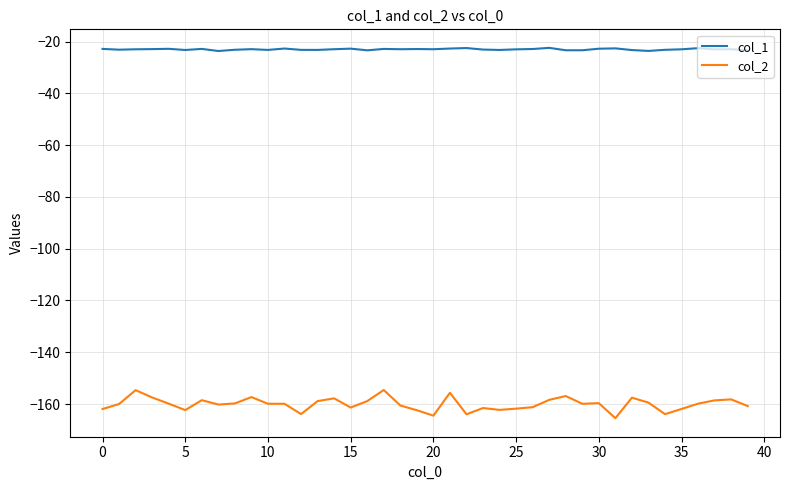

In col_2, how many points are higher than both neighbors (excluding endpoints)?

11